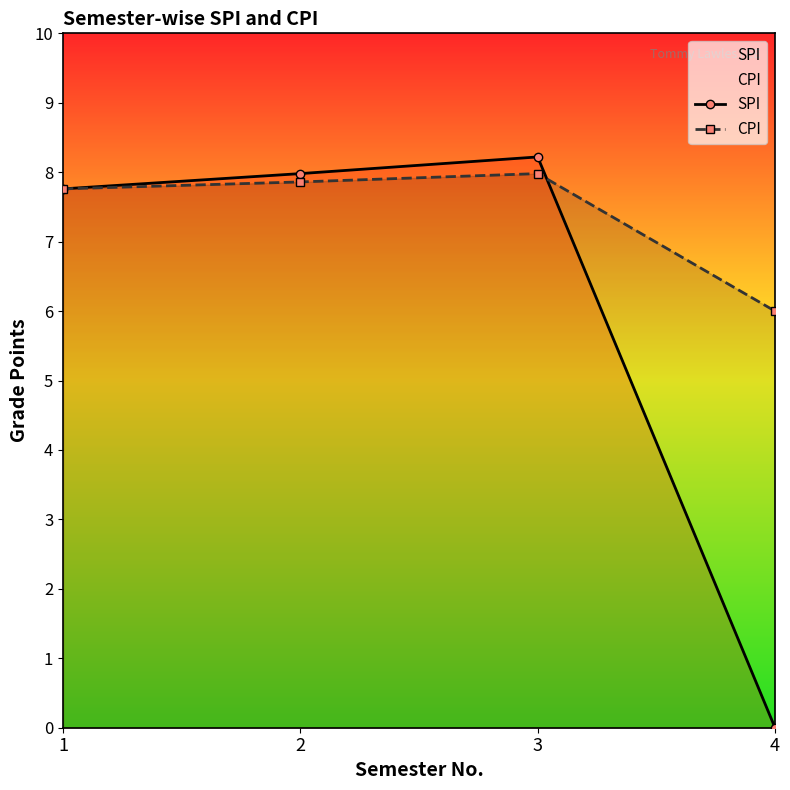

How many categories are shown in the chart?

4